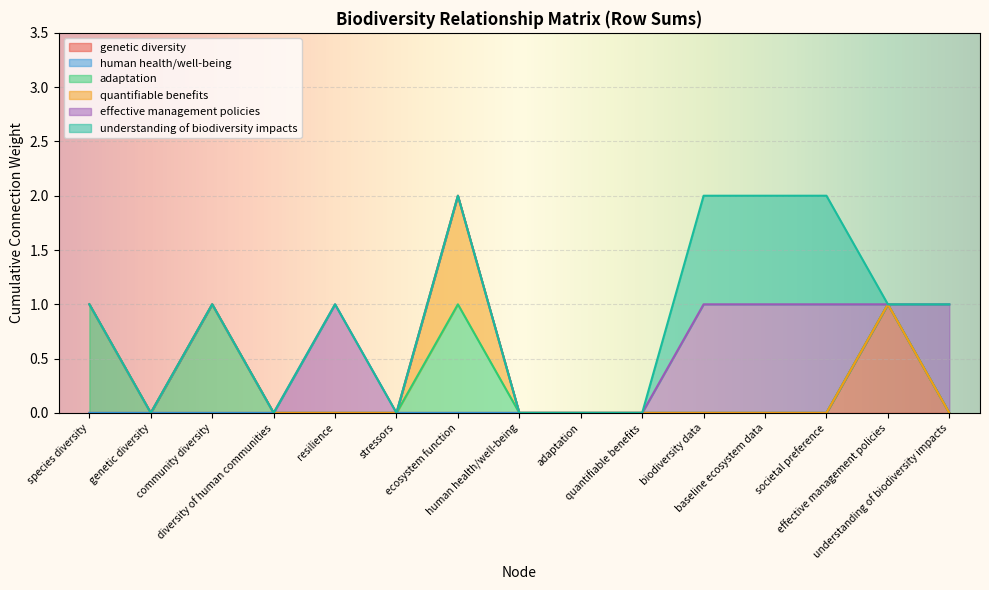

Count the understanding of biodiversity impacts values in the range 0 to 1.

15